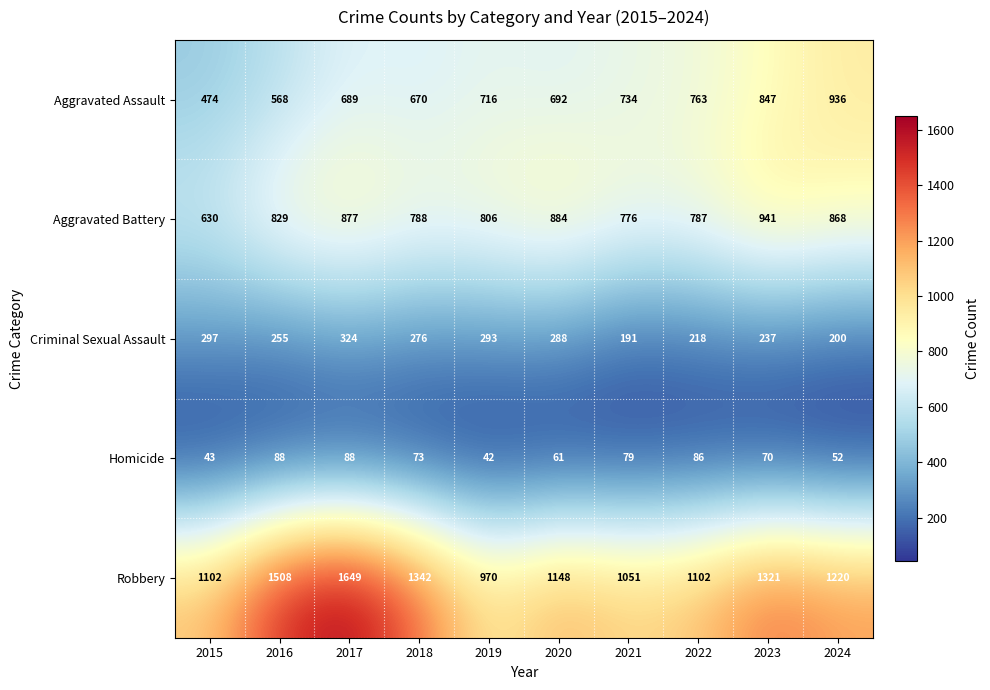

What is the difference between the highest and lowest values at 2024?

1168